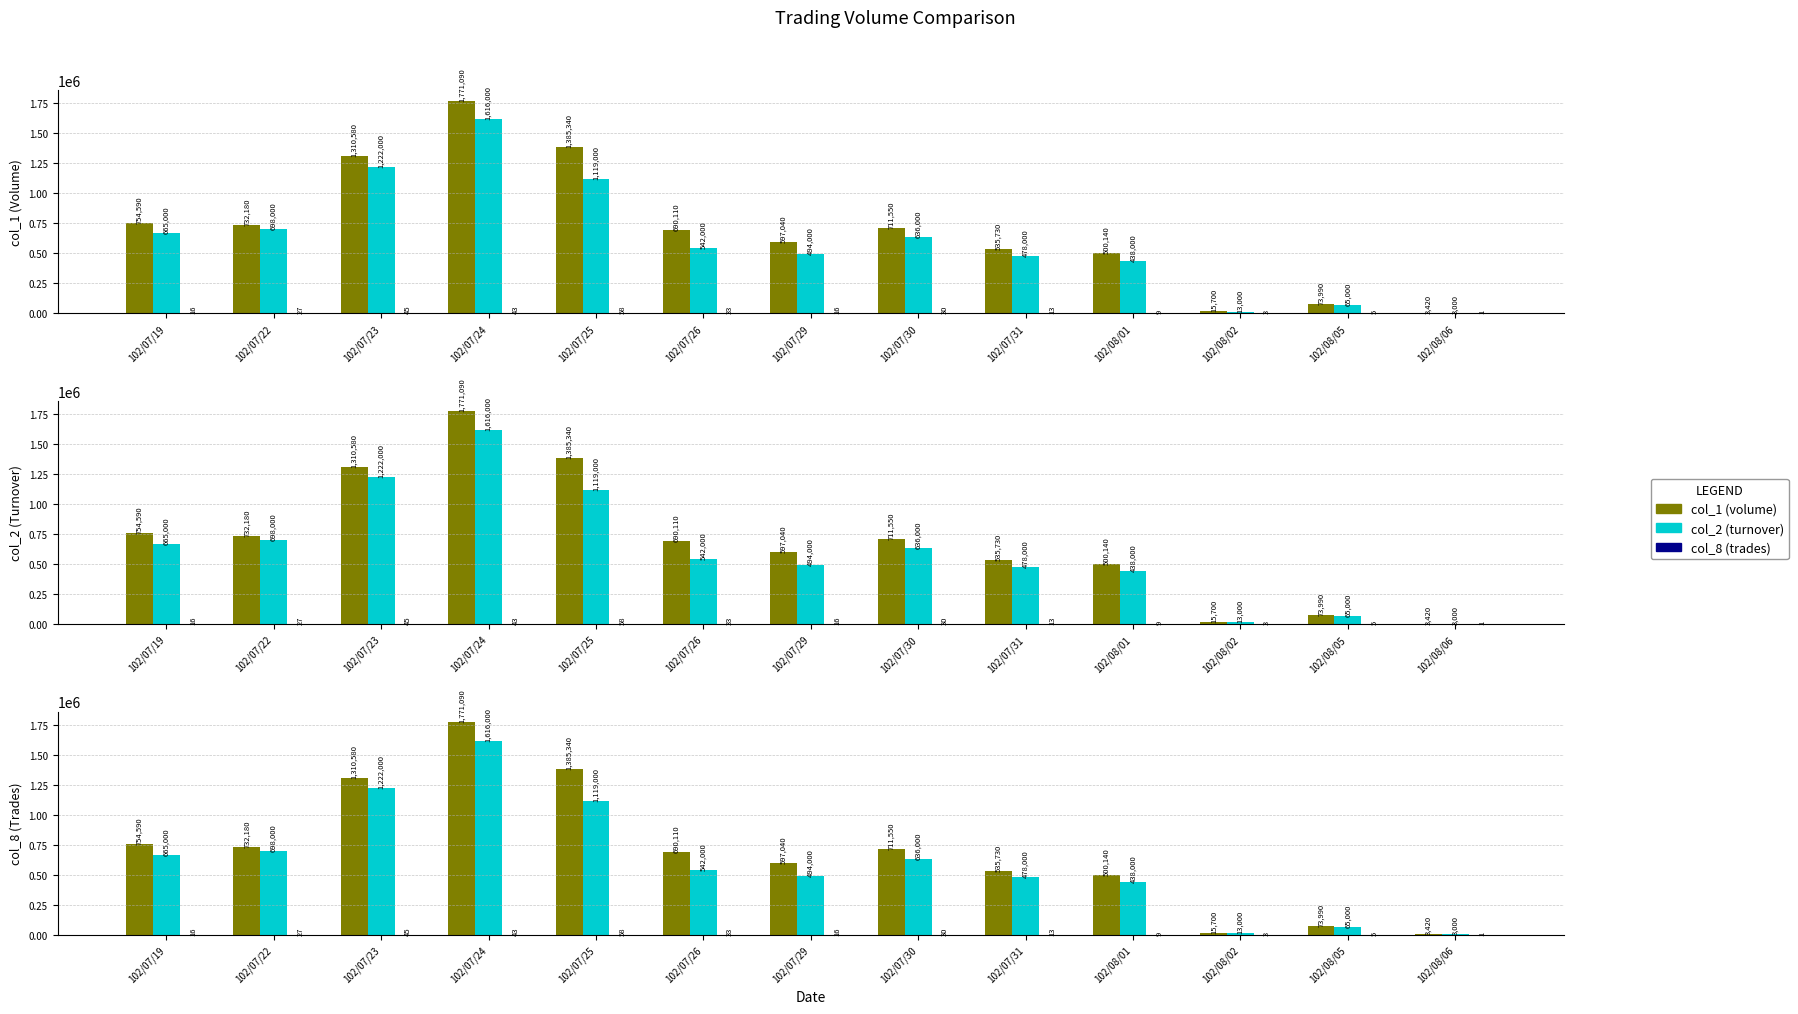

What is the sum of all col_8 (trades) values?

299